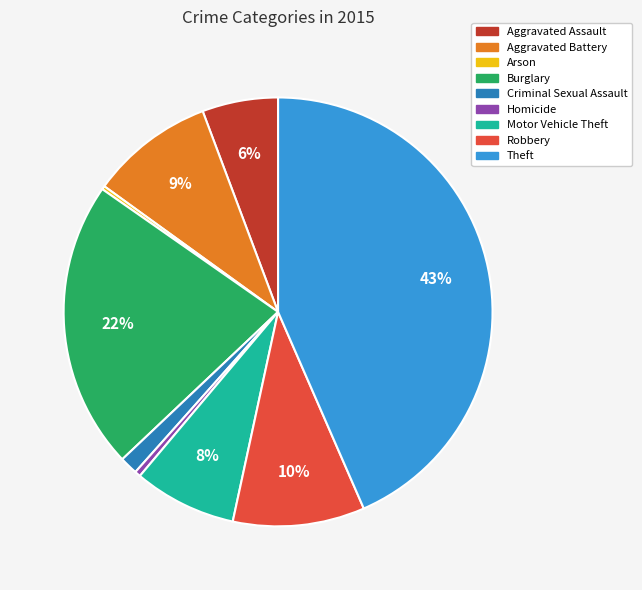

Do Theft and Aggravated Battery together represent more than half of the pie?

Yes